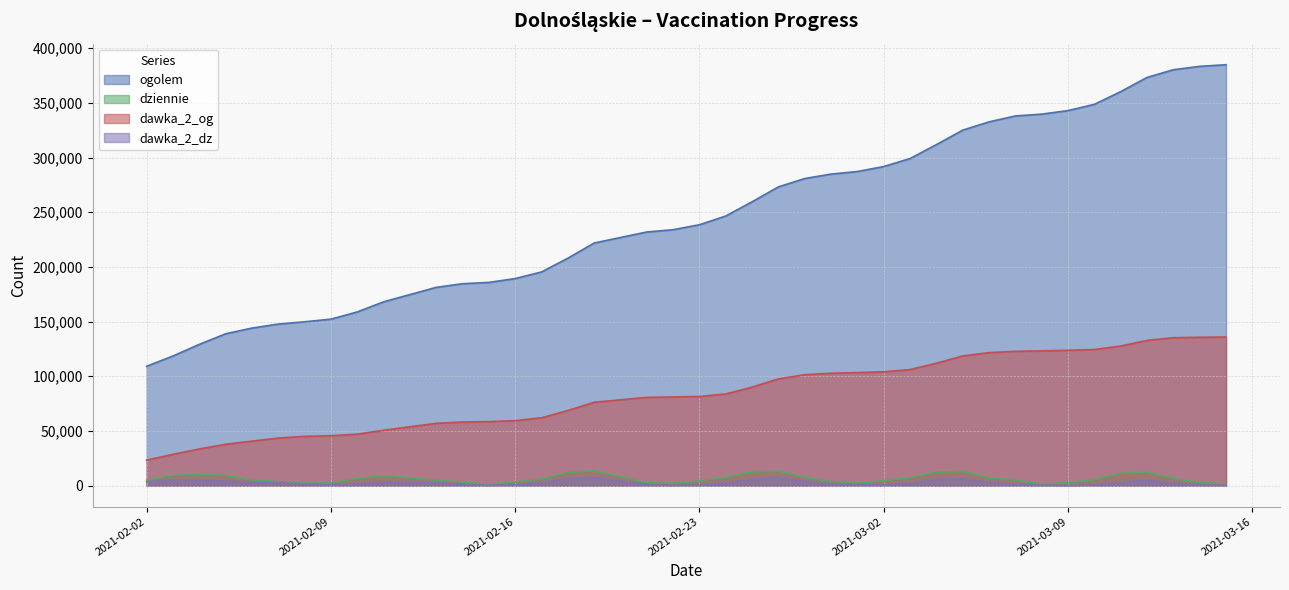

Reading left to right, extract all data points from this chart.

ogolem: 109132	118541	129151	138821	144056	147723	149820	152210	158809	168059	181297	184614	185823	189324	195378	207946	221843	231917	233999	238549	246543	259562	273186	280798	284847	287205	291761	299064	311820	325019	332620	337986	339684	342918	348612	360238	373212	380260	383354	384842
dziennie: 4891	9325	10365	9355	5034	3661	2084	2329	6568	9142	4973	3181	1079	3453	5968	12129	13577	2672	1999	4367	7664	12598	13308	7301	4039	2238	4544	7171	12443	12936	7120	5101	1404	2739	5448	11284	12381	6499	2985	1438
dawka_2_og: 23304	28605	33540	37796	40693	43484	45060	45607	47038	50652	56982	58152	58526	59387	62042	68692	76232	80703	81071	81489	83844	90084	97601	101430	102761	103367	104058	106120	111952	118590	121619	122804	123246	123732	124453	127608	132826	135247	135638	135892
dawka_2_dz: 3336	5281	4836	4124	2826	2789	1576	523	1392	3560	2517	1078	255	820	2606	6483	7411	897	316	406	2265	5942	7412	3746	1324	568	723	2079	5764	6516	2881	1065	337	102	642	3051	5095	2231	349	232